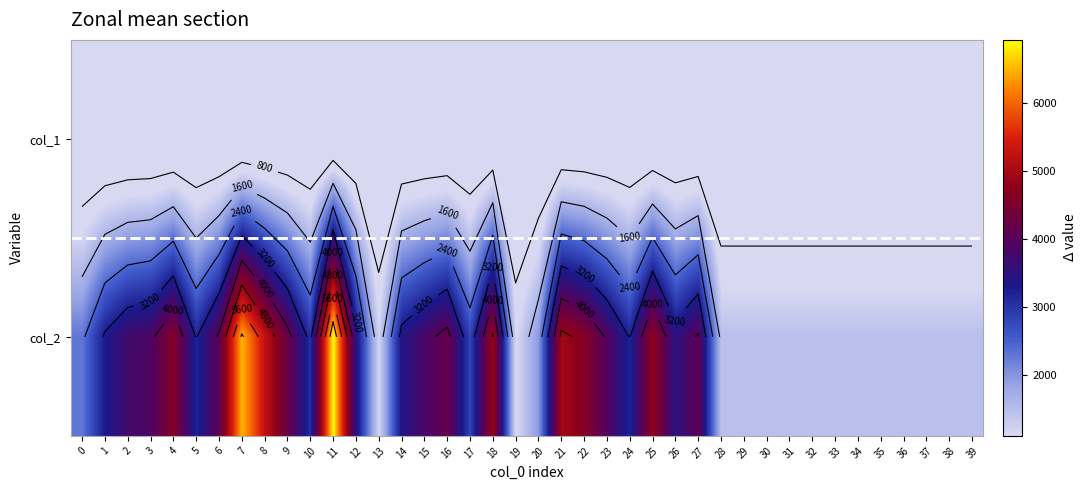

Which has a higher value, 21 or 14?

21